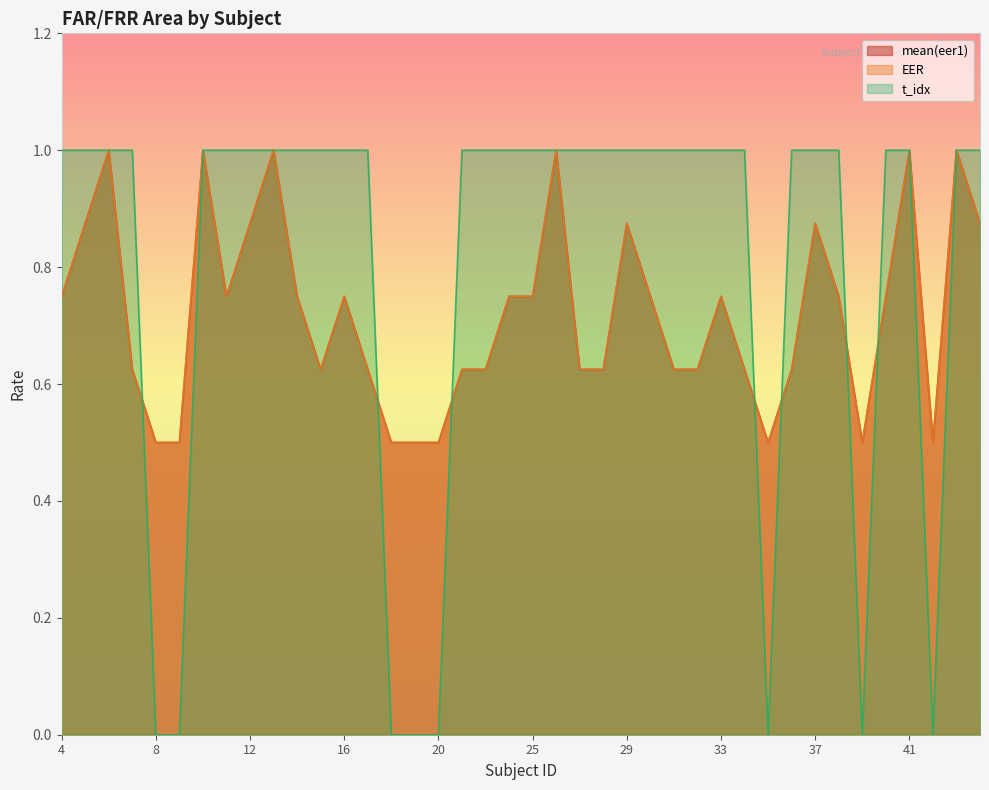

How many data points does each series have?

40